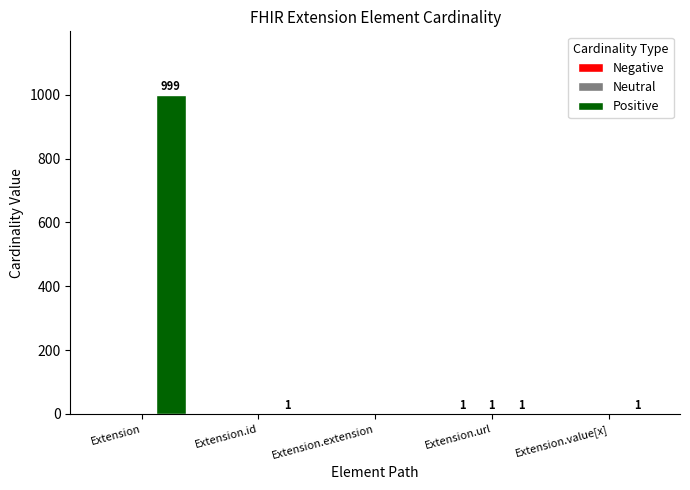

Which series has the largest total across all categories?

Positive